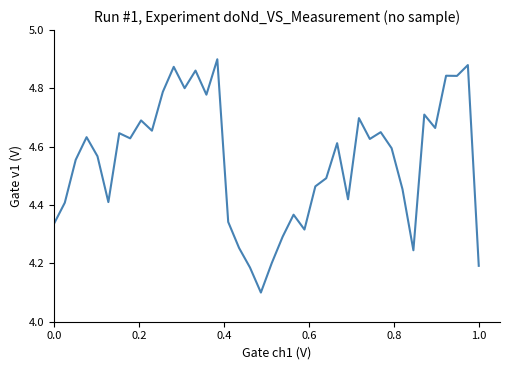

What is the difference between the maximum and minimum values?

0.8